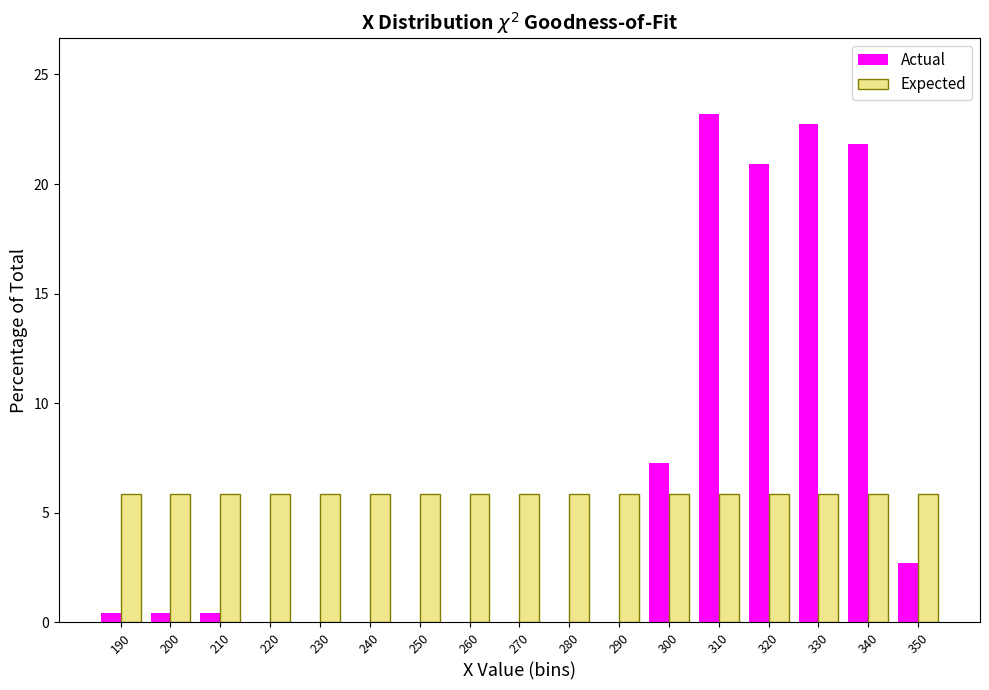

What is the highest value of the Expected series?

5.9